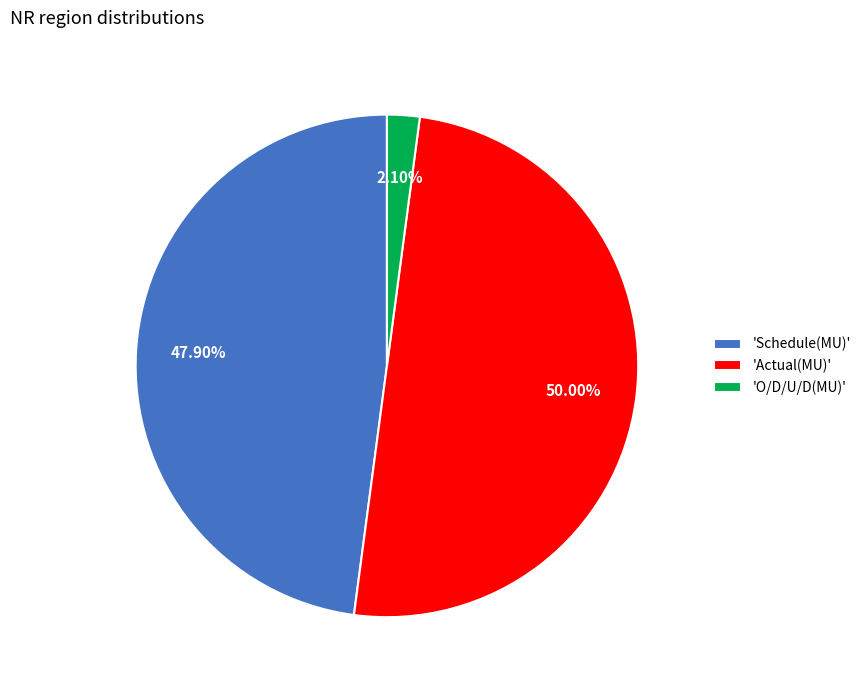

Is 'Schedule(MU)' the majority of the pie?

No